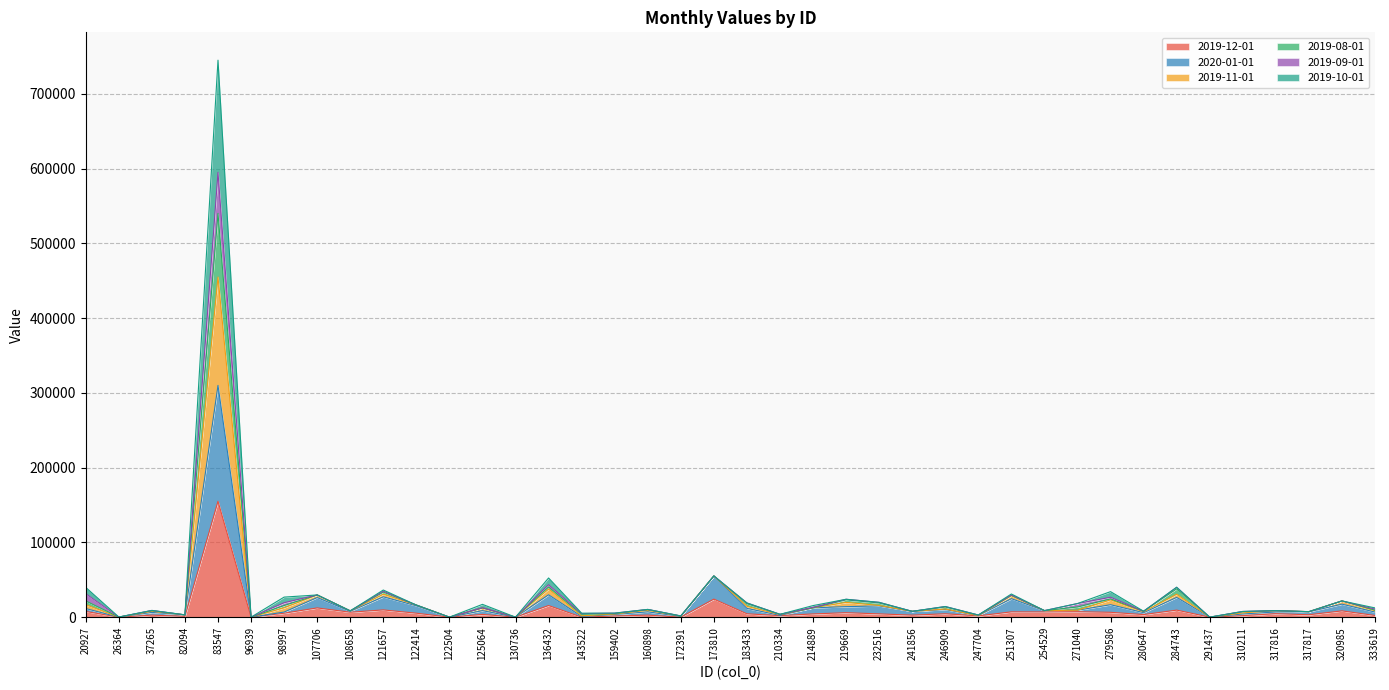

At which category is the sum across all series the highest?

83547